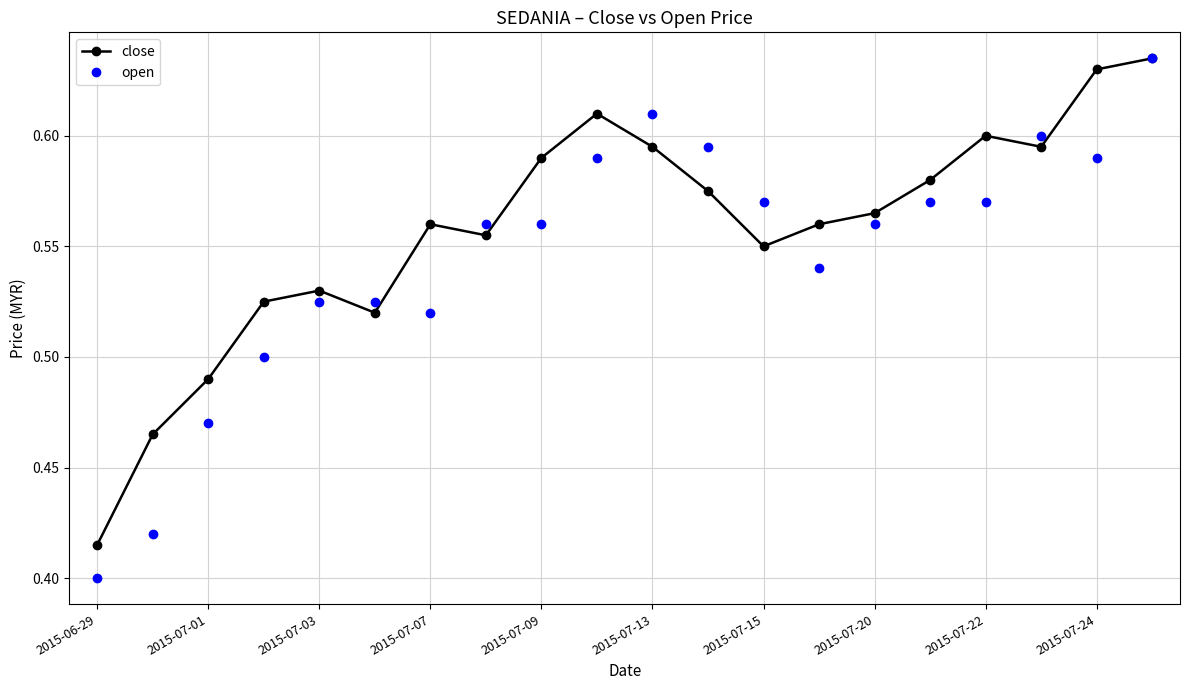

Count the close values in the range 0 to 1.

20